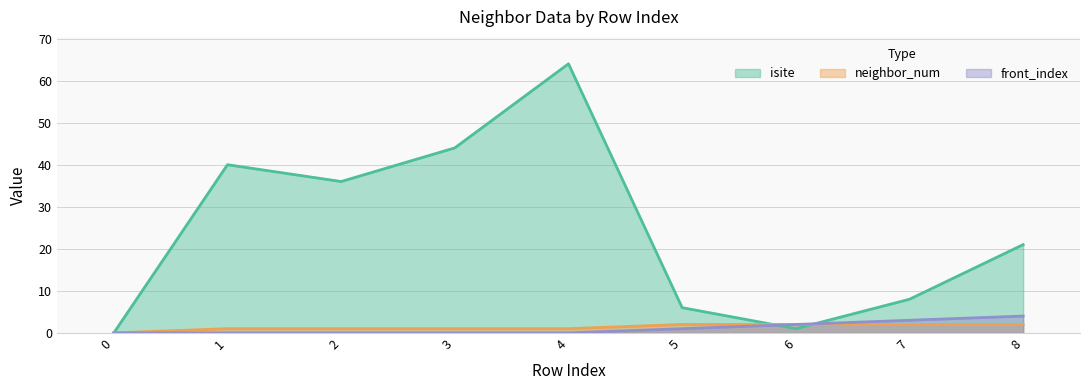

Reading right to left, extract all data points from this chart.

isite: 21	8	1	6	64	44	36	40	0
neighbor_num: 2	2	2	2	1	1	1	1	0
front_index: 4	3	2	1	0	0	0	0	0